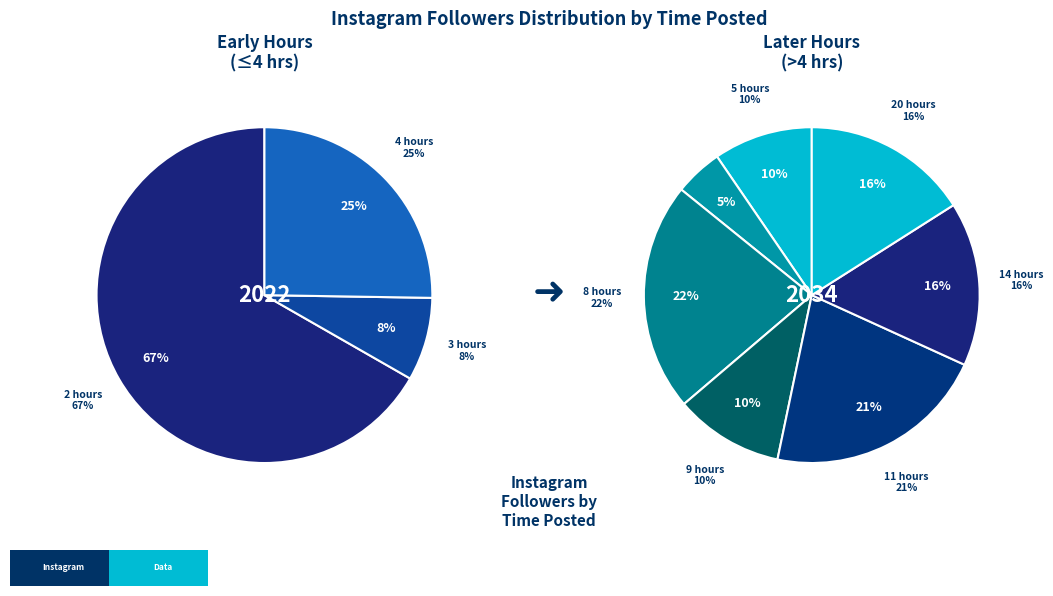

Approximately how many times larger is the value at 11 hours compared to 8 hours?

1.0